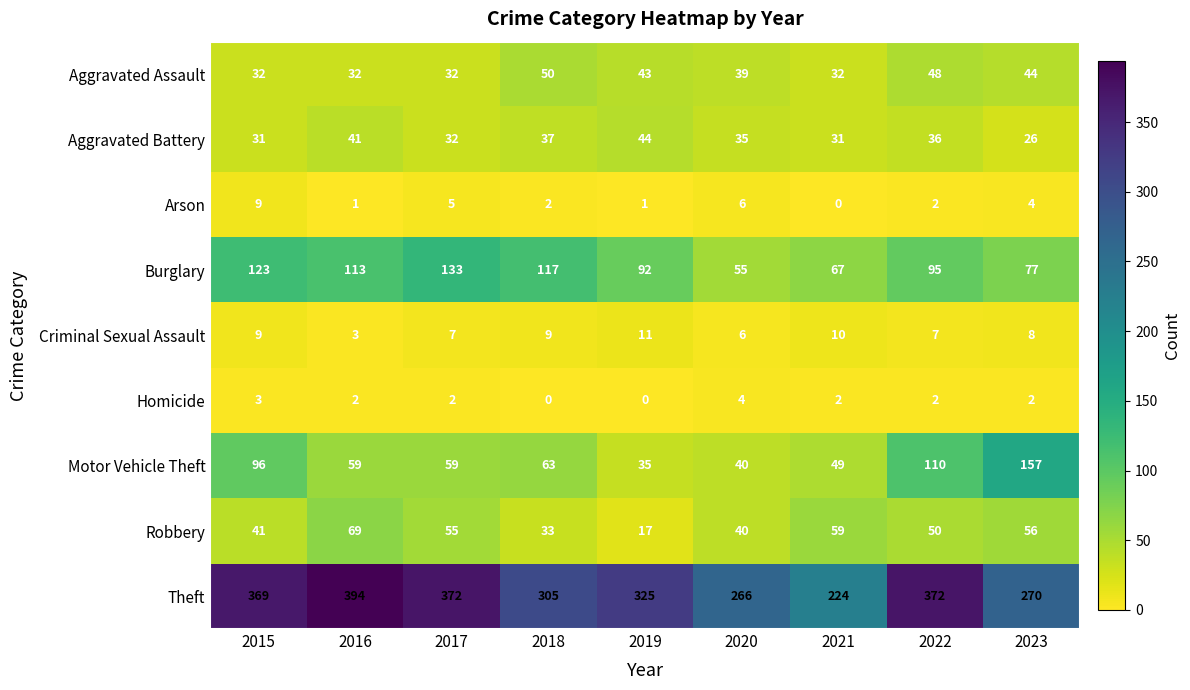

Is it true that Arson equals 9 at 2015?

True